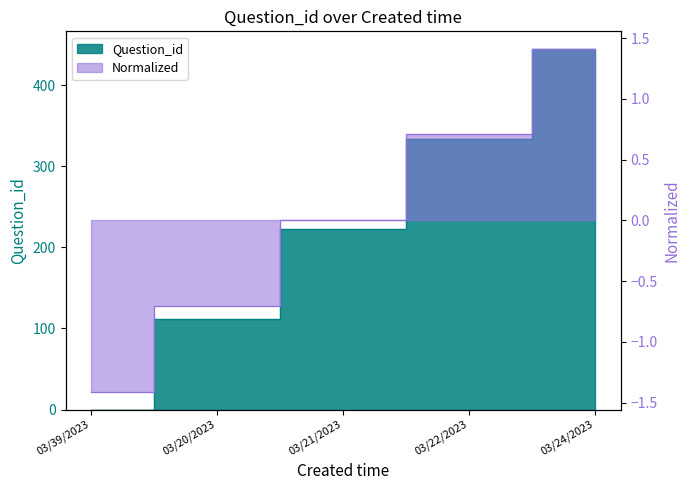

What is the label of the 1st point from the right?

03/24/2023